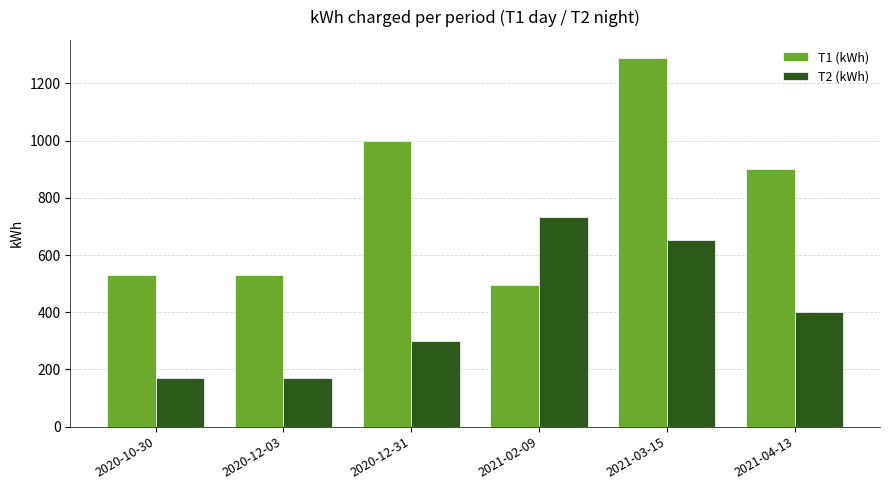

Where does the T2 (kWh) series first go above 400?

2021-02-09